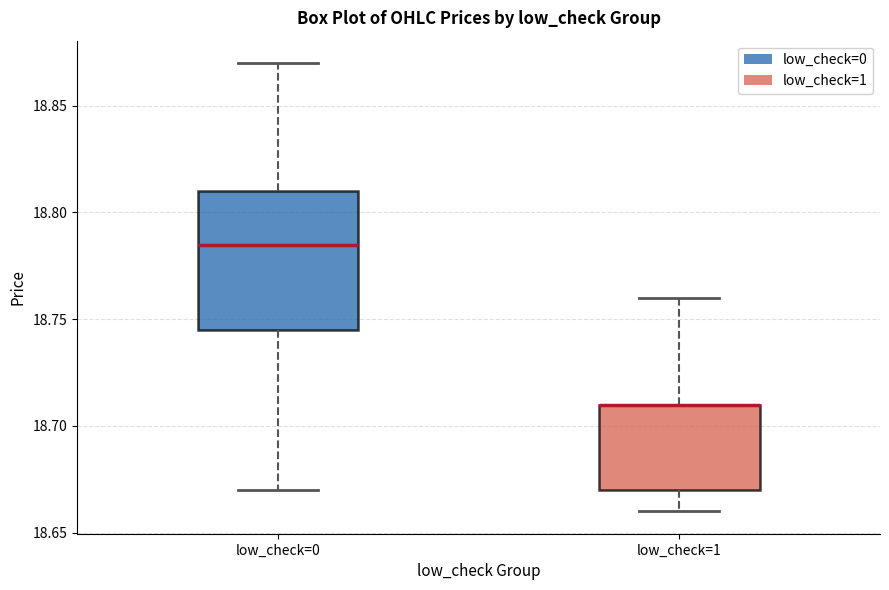

Reading left to right, read every box against the y-axis: the position of its median line, the range the box covers, and the ends of its whiskers. The values are not printed on the chart, so give them approximately, as read against the axis.

low_check=0: median 18.785, box 18.745 to 18.810, whiskers 18.670 to 18.870
low_check=1: median 18.710 (drawn on the box's upper edge), box 18.670 to 18.710, whiskers 18.660 to 18.760